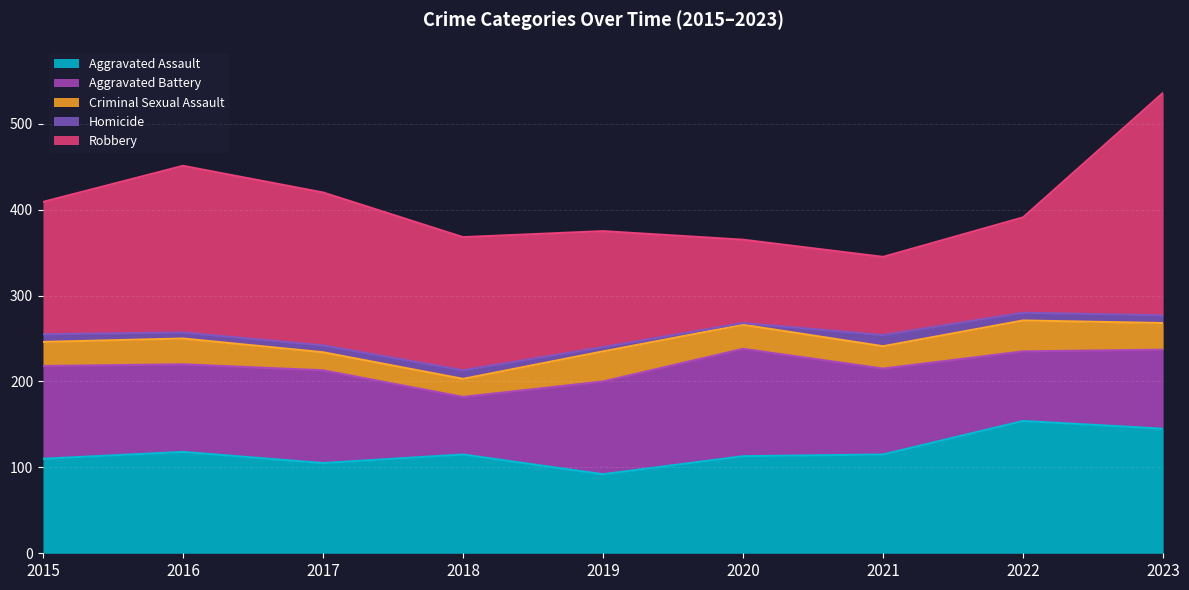

Where is the first local maximum for Aggravated Assault?

2016